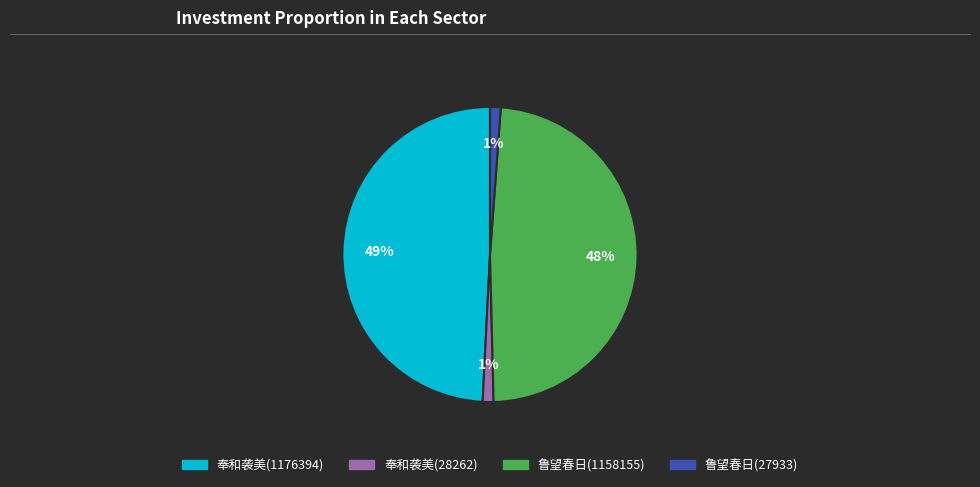

How many slices are in this pie chart?

4